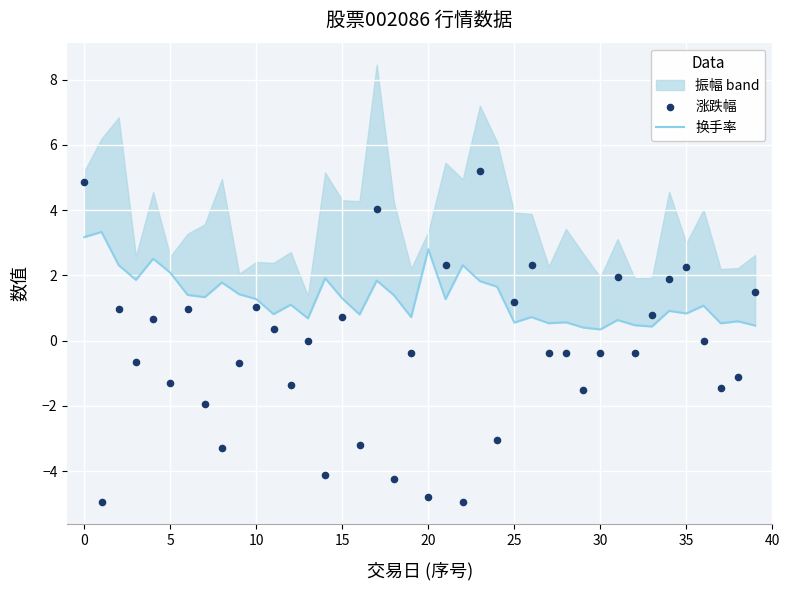

Is the value of 涨跌幅 at 30 greater than the value of 换手率 at 10?

No